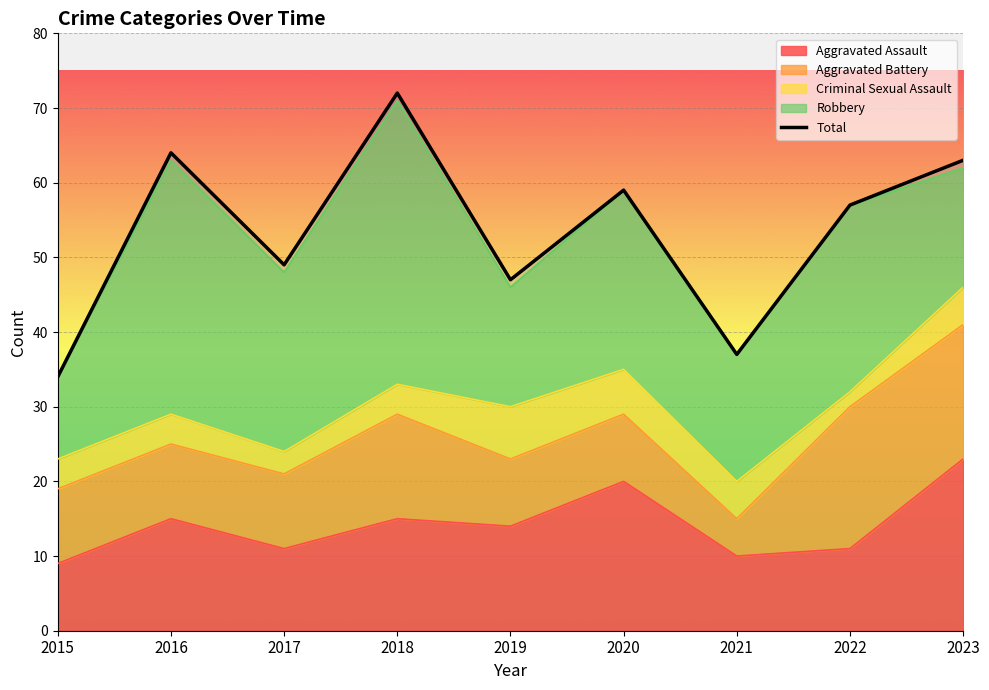

Reading left to right, extract all data points from this chart.

34	64	49	72	47	59	37	57	63